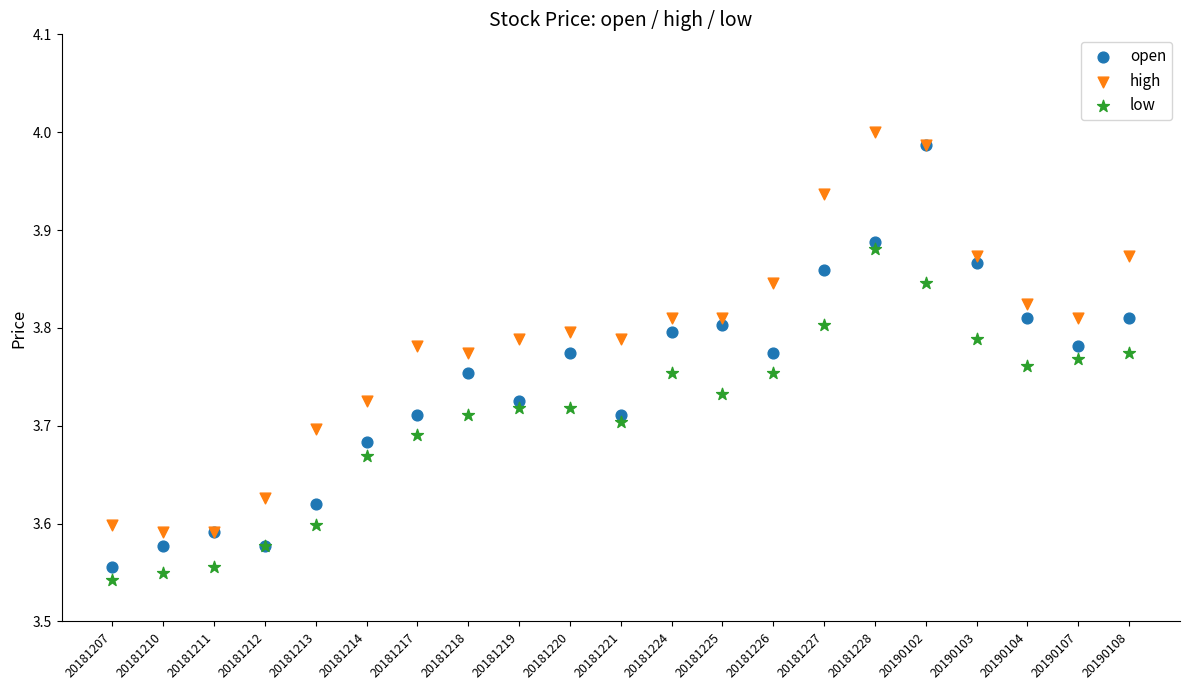

What are all the series names shown in the legend?

open, high, low